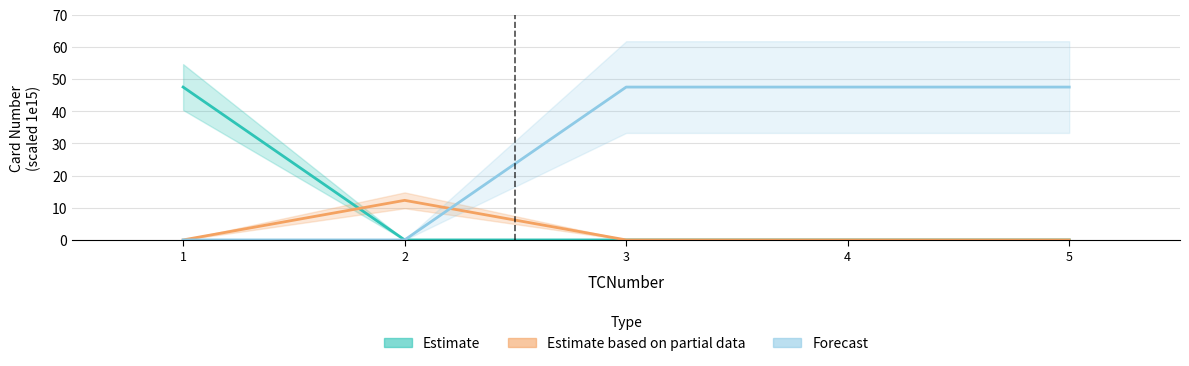

Reading left to right, transcribe all the data shown in this chart.

Estimate: 47.5	0.0	0.0	0.0	0.0
Estimate based on partial data: 0.0	12.3	0.0	0.0	0.0
Forecast: 0.0	0.0	47.5	47.5	47.5